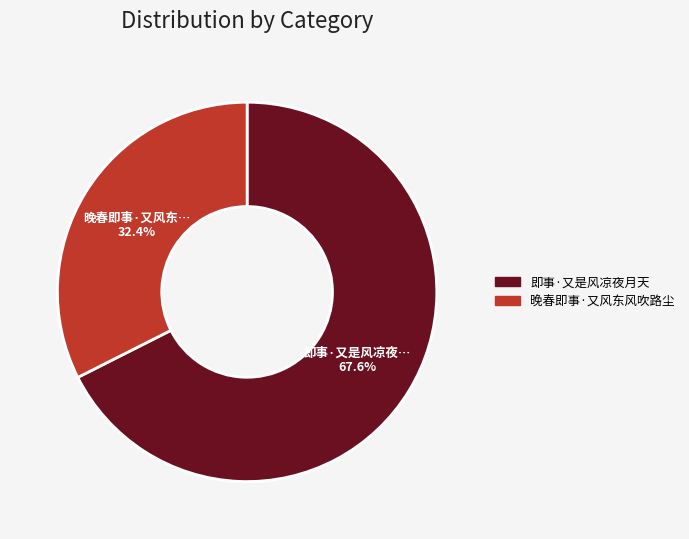

Is there any slice that represents more than half of the pie?

Yes